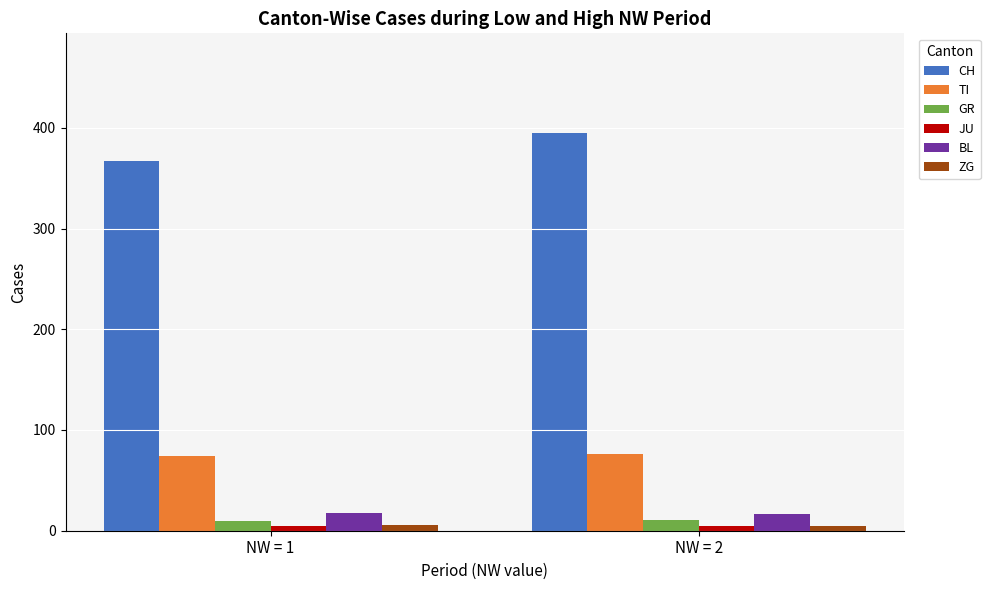

At which category is the sum across all series the highest?

NW = 2